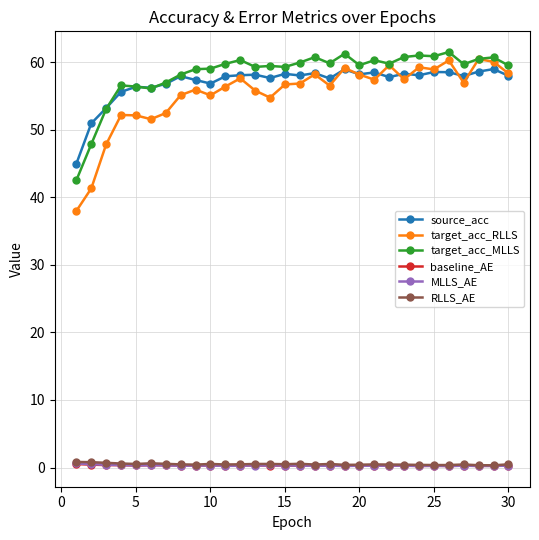

In baseline_AE, how many points are lower than both neighbors (excluding endpoints)?

9